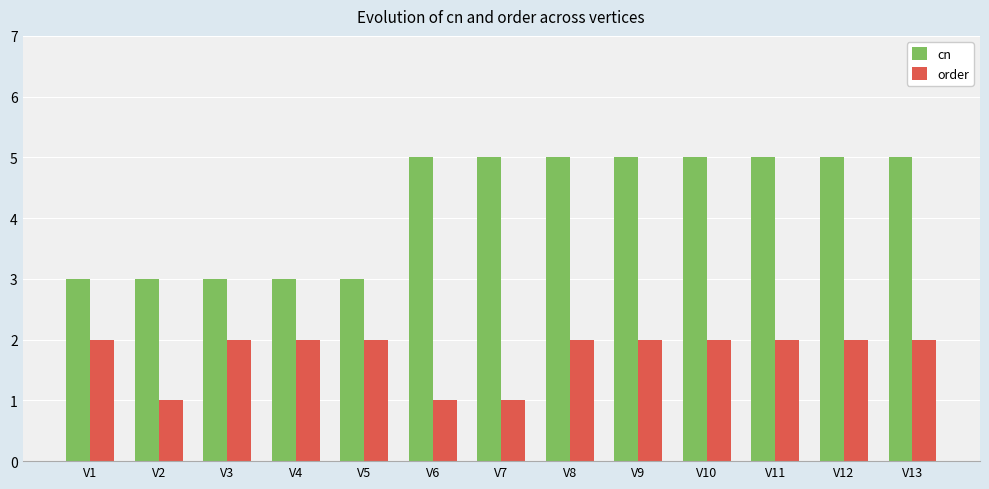

Does the chart contain stacked bars?

No